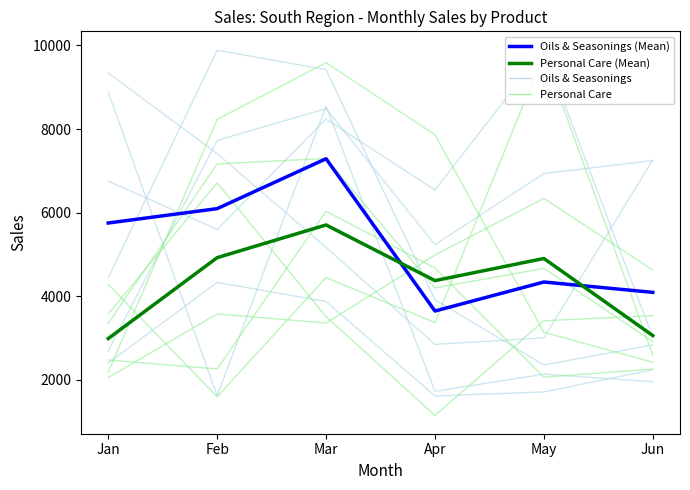

List the labels in order of Oils & Seasonings (Mean) value, largest first.

Mar, Feb, Jan, May, Jun, Apr